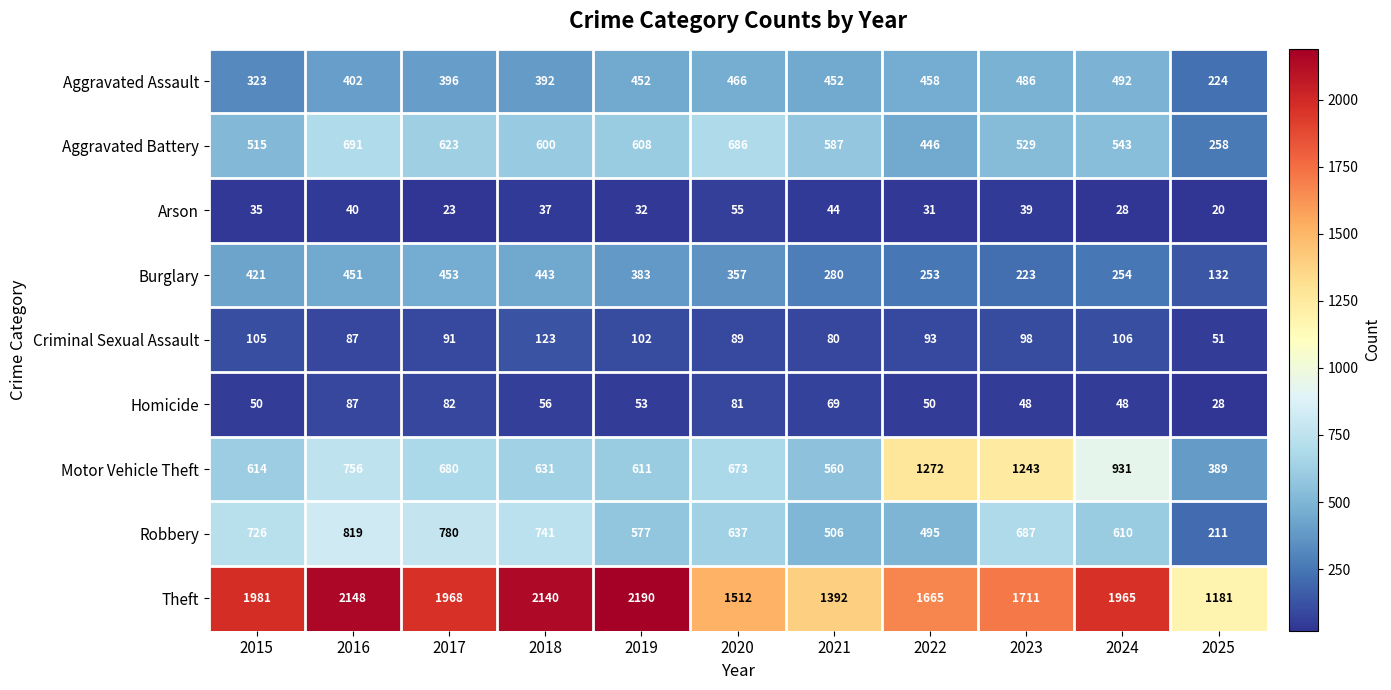

Which category has the highest value across all series?

2019